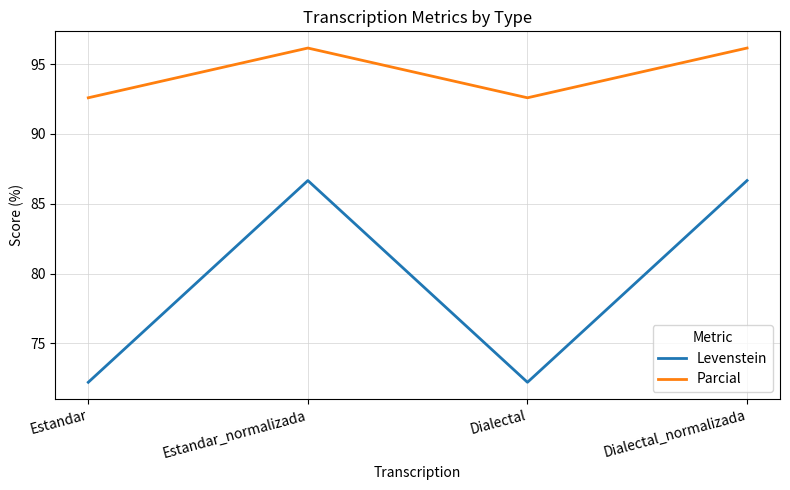

What value does the Parcial series have at Dialectal?

92.6